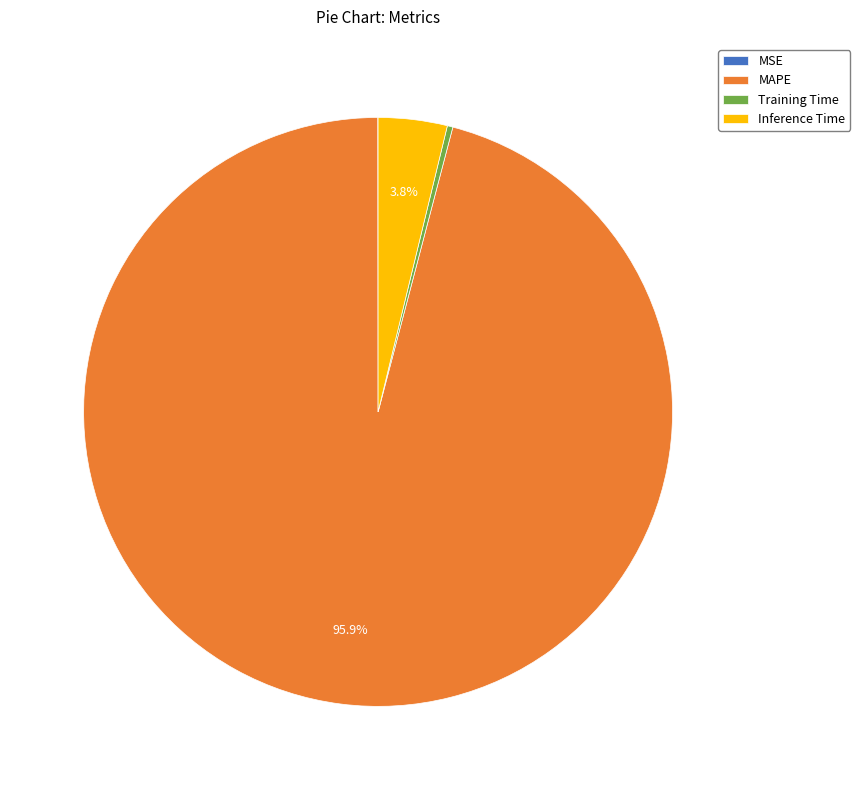

Which slice is the largest?

MAPE